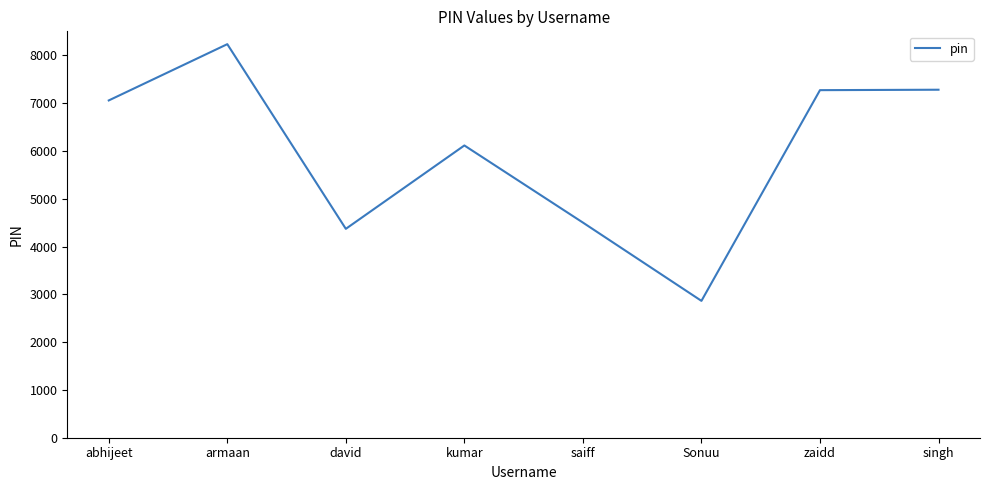

What is the maximum value shown in the chart?

8233